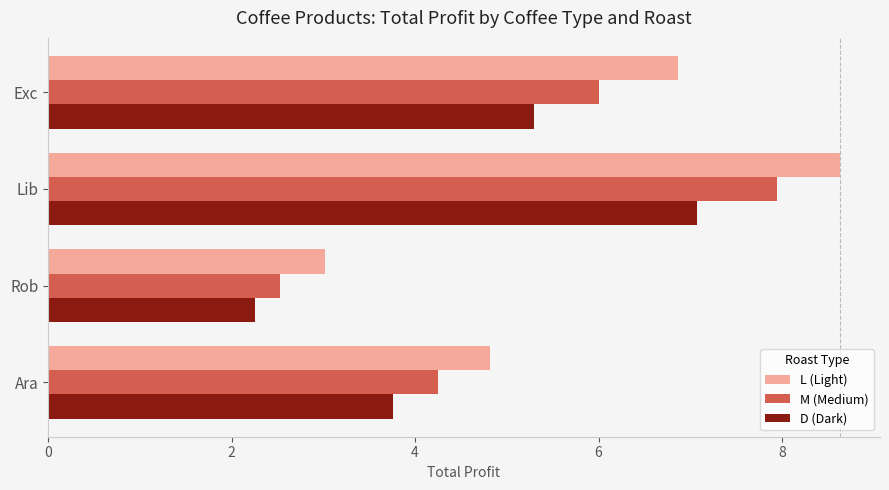

What is the minimum value for D (Dark)?

2.3